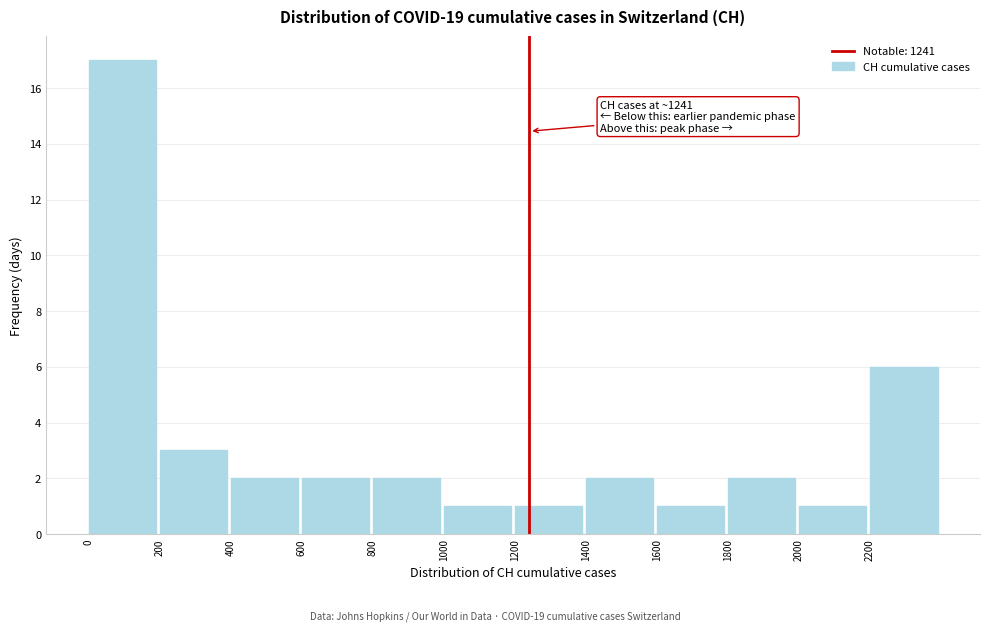

Which range on the x-axis has the tallest bar?

0 to 200